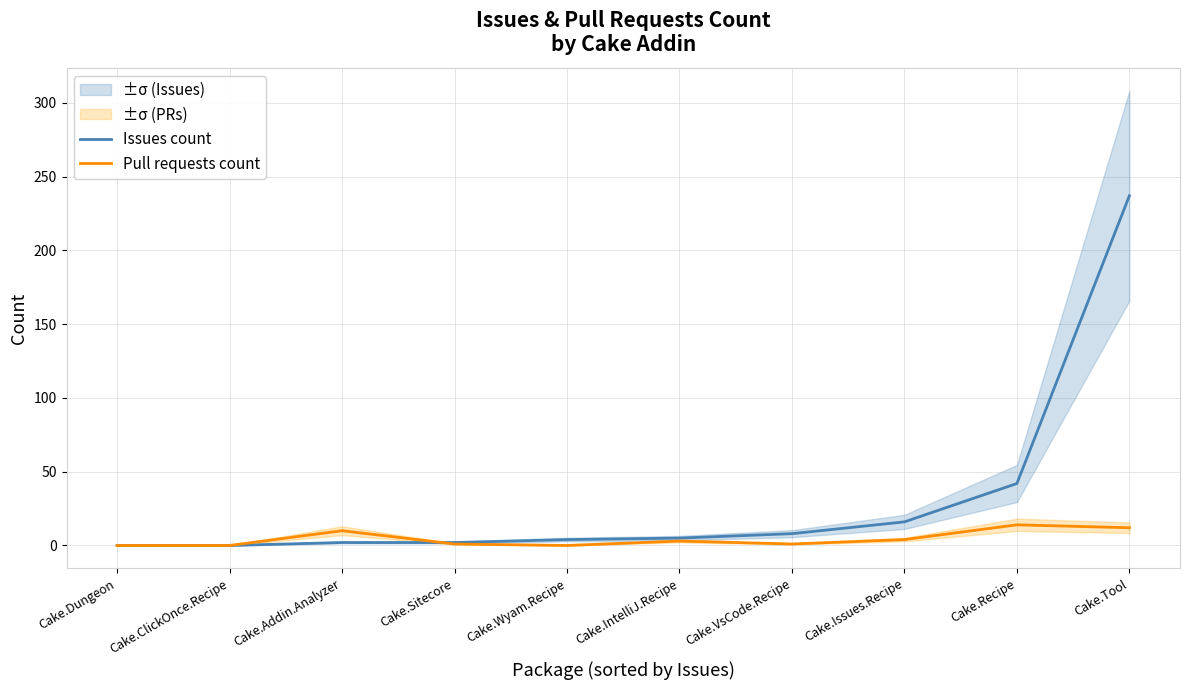

Which series ends up on top after the final intersection of Pull requests count and Issues count?

Issues count